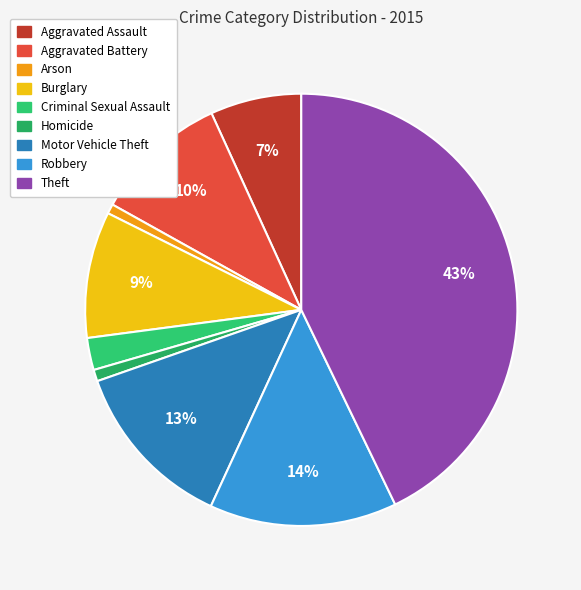

Approximately how many times larger is the value at Criminal Sexual Assault compared to Burglary?

0.3